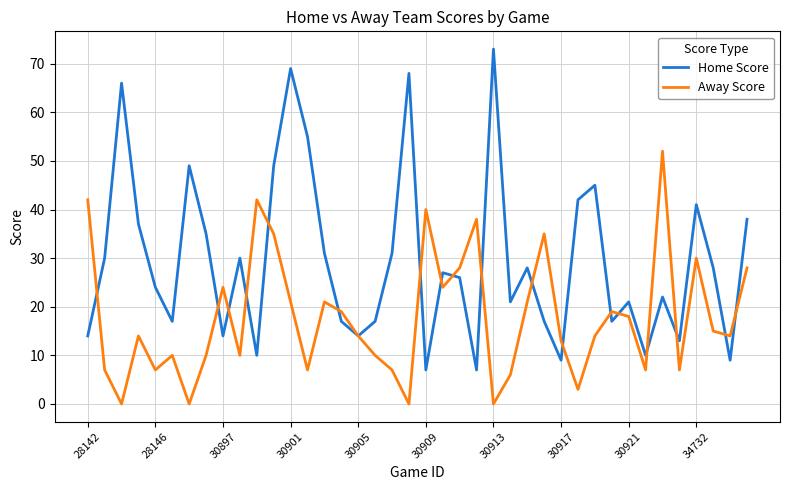

Which series has the largest range (max minus min)?

Home Score